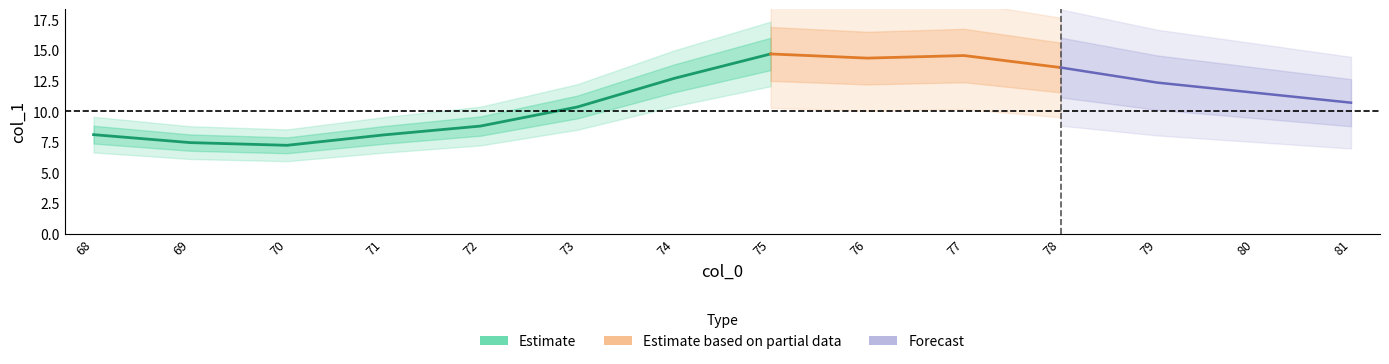

How many categories are shown in the chart?

14